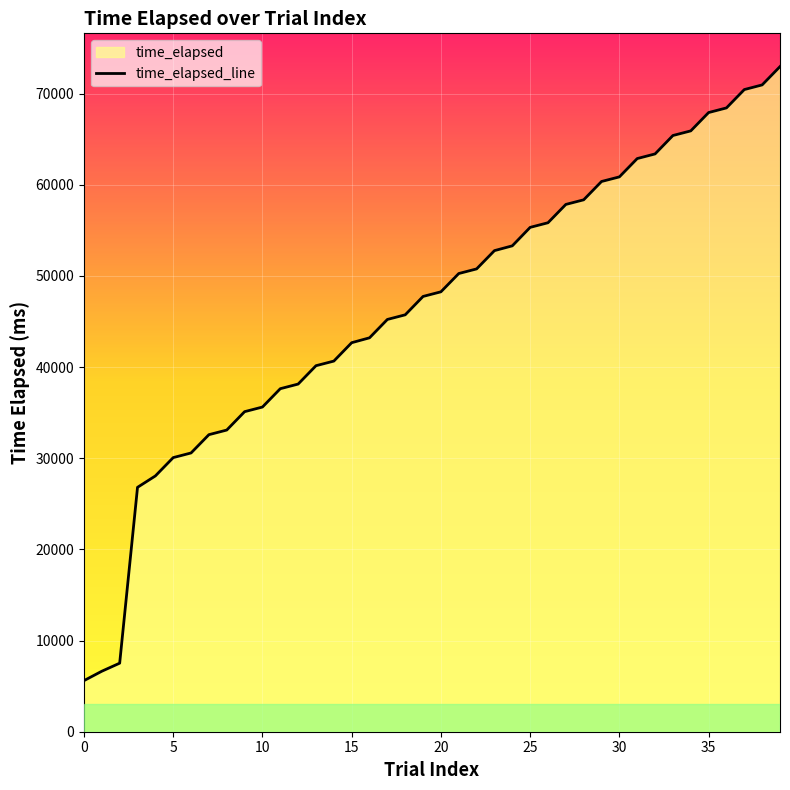

What is the greatest value displayed?

72960